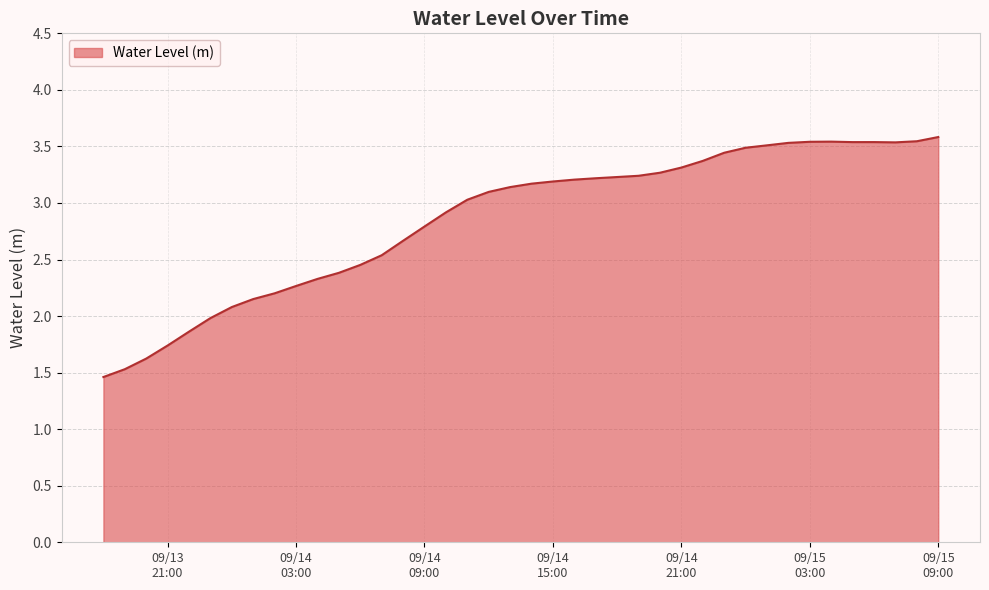

What is the smallest value displayed?

1.5